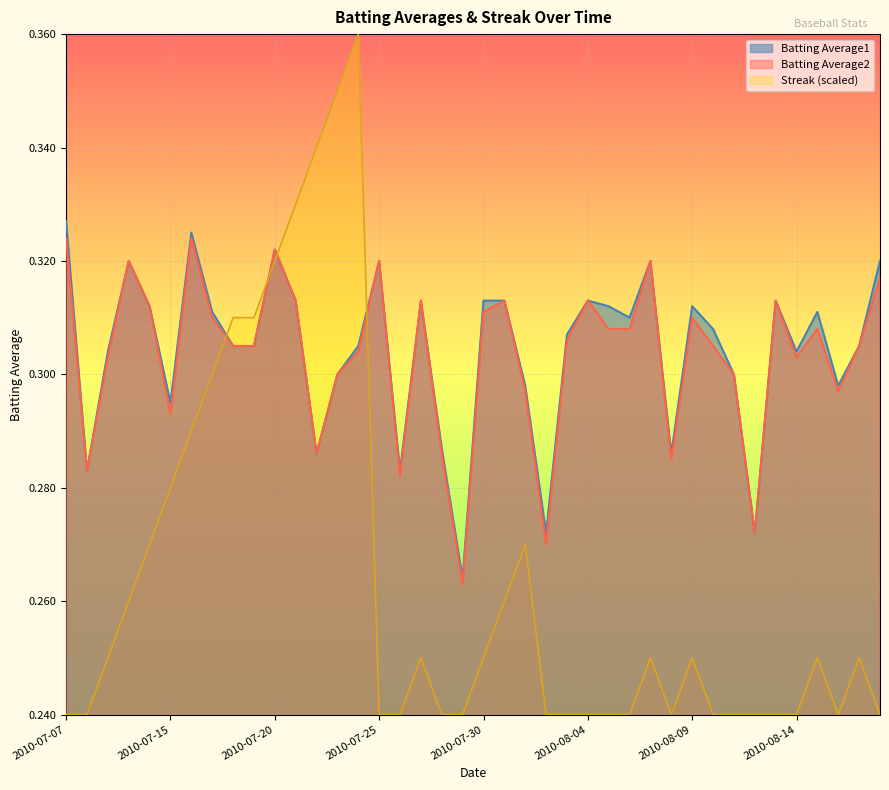

What is the minimum value shown in the chart?

0.2